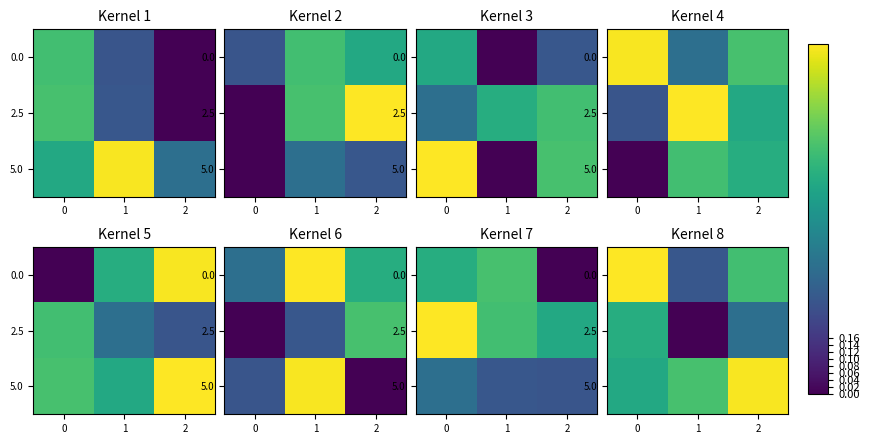

Where is 0.0 nearest to the value 0?

1